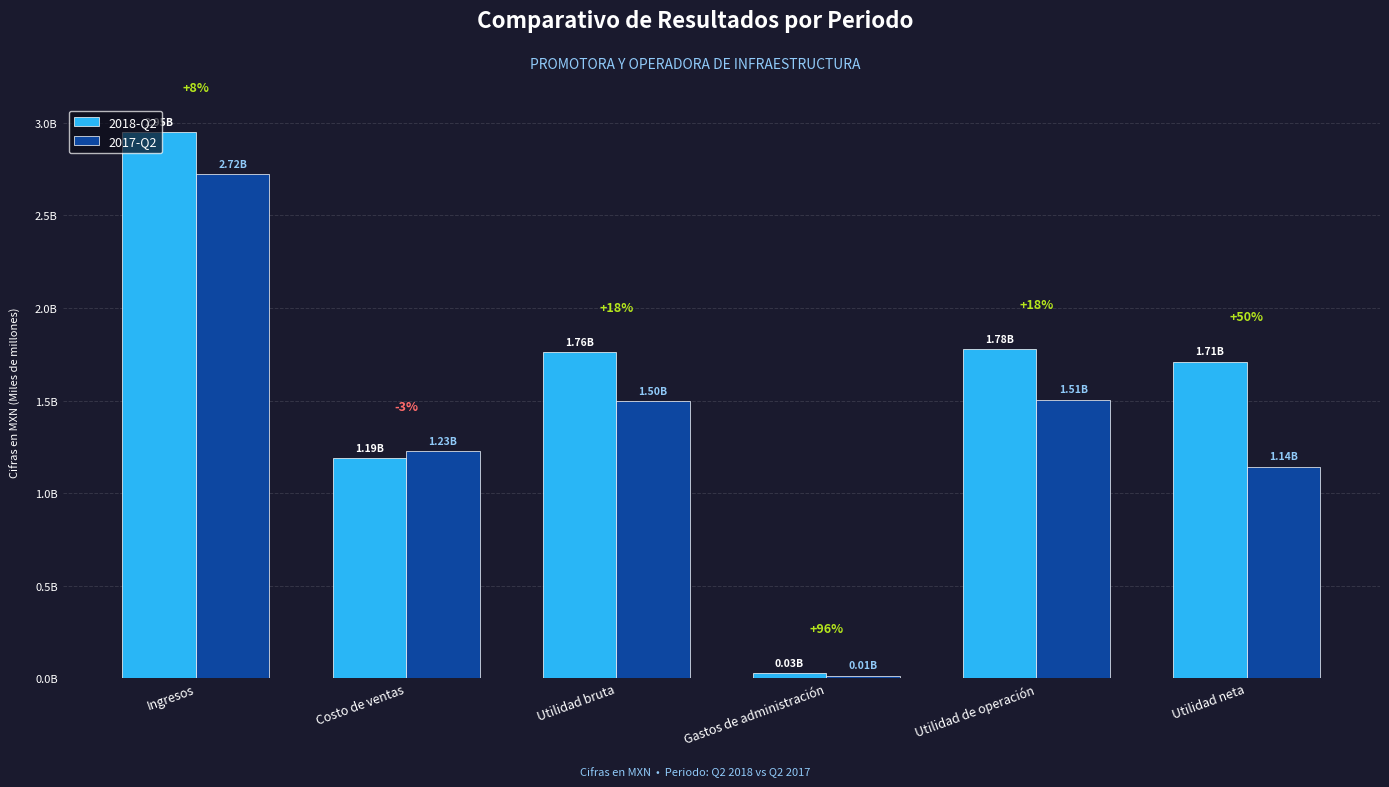

What are all the series names shown in the legend?

2018-Q2, 2017-Q2